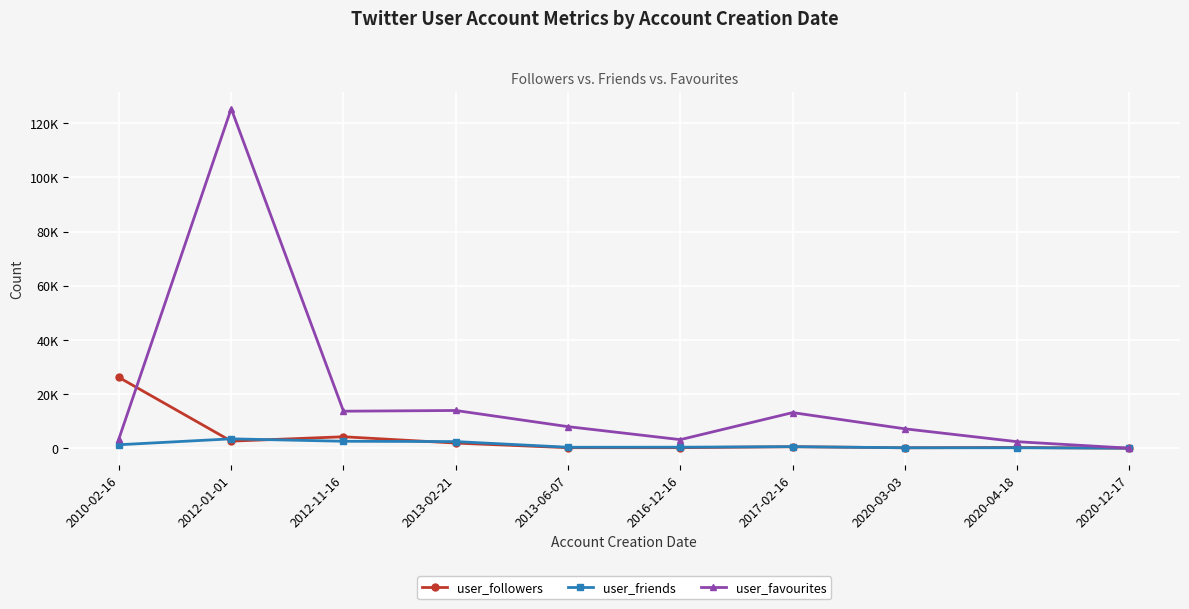

Does the chart have visible grid lines?

Yes